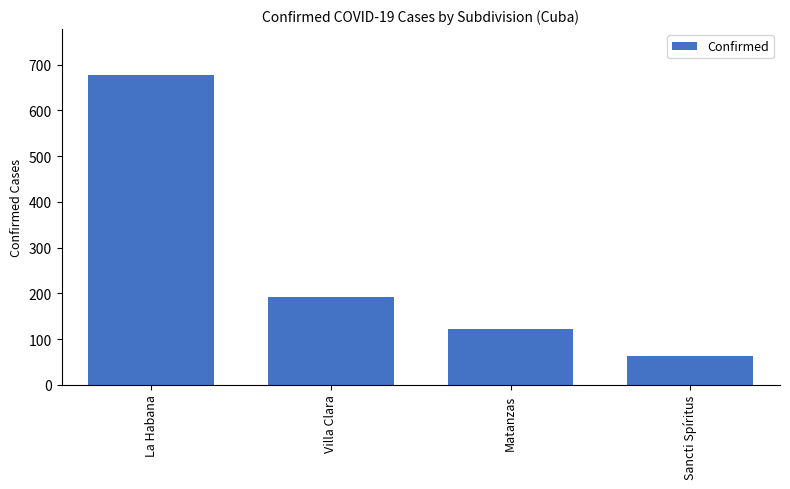

What is the greatest value displayed?

676